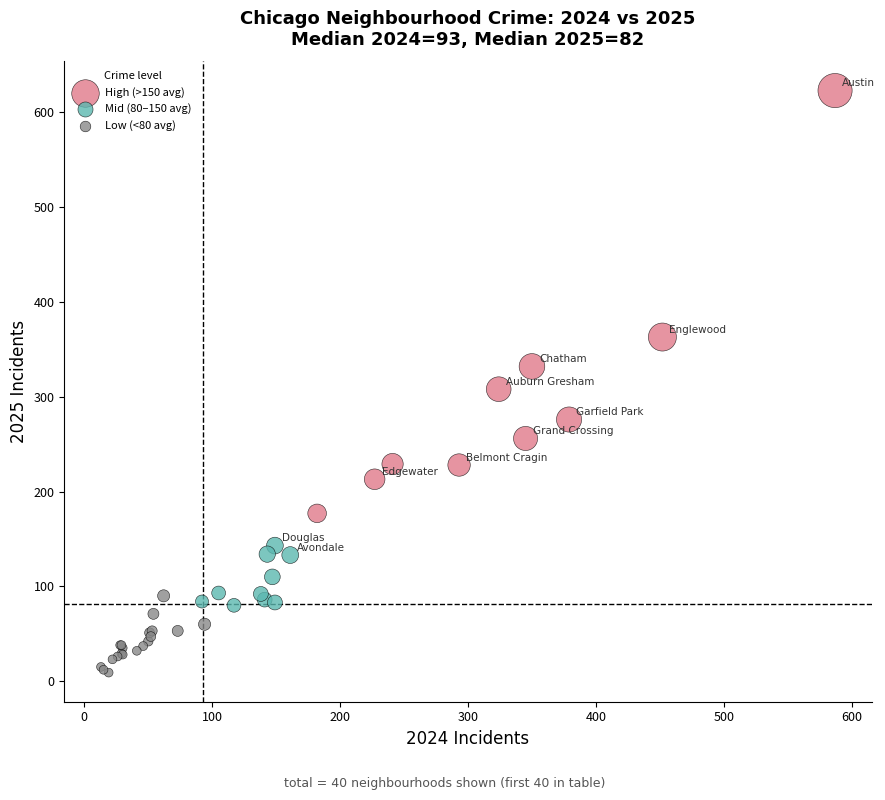

Which series reaches the maximum Y coordinate?

High (>150 avg)